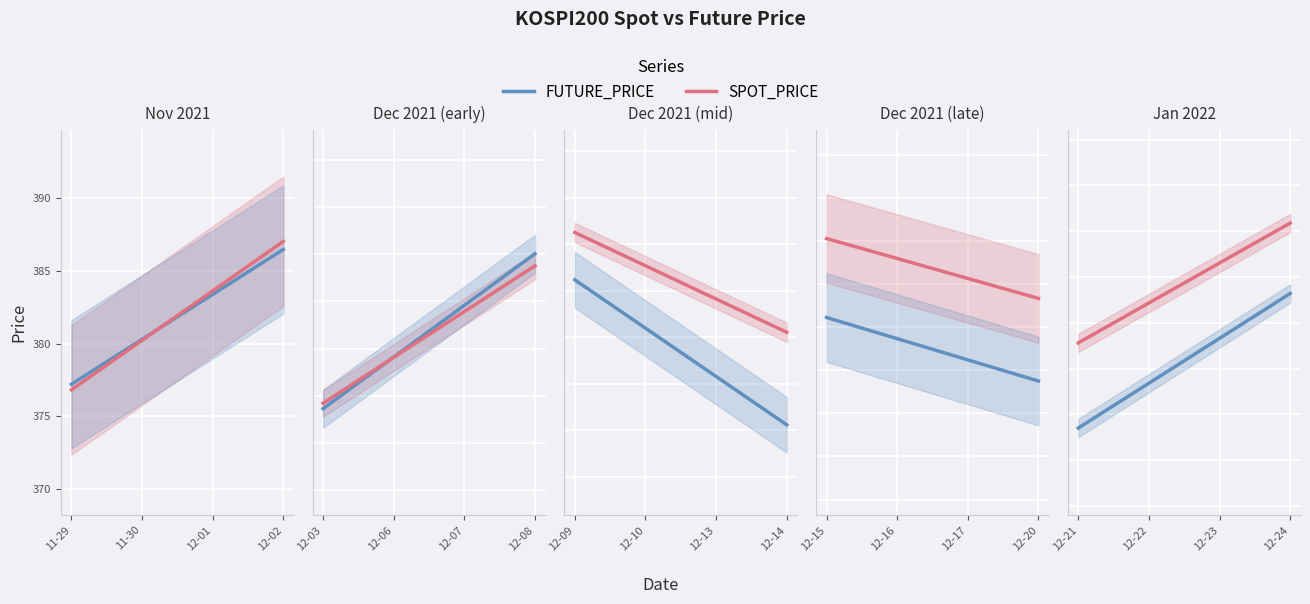

List the series in order of their peak value, highest first.

SPOT_PRICE, FUTURE_PRICE